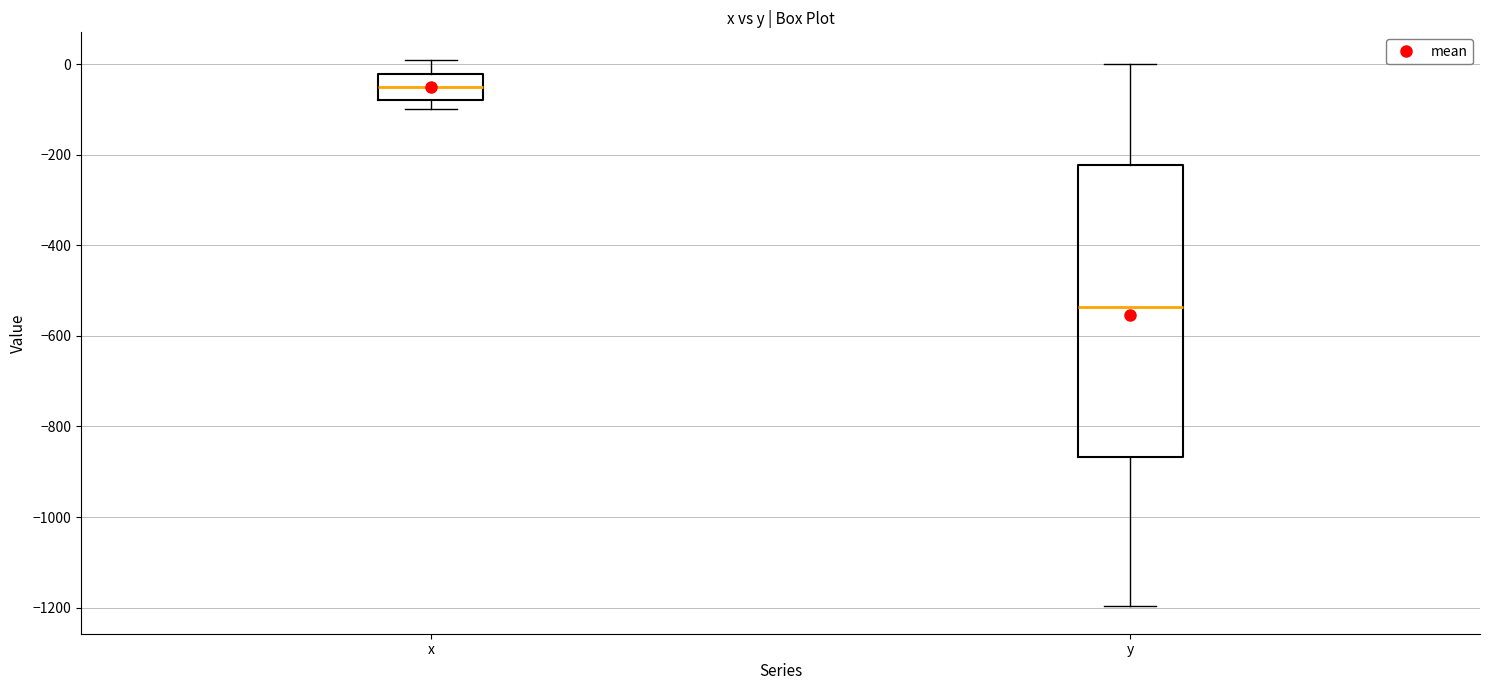

Reading left to right, transcribe this box plot: for each box, give where its median line is, the range the box spans, and where its two whiskers end, as read against the y-axis. The values are not printed on the chart, so give them approximately, as read against the axis.

x: median -60, box -80 to -20, whiskers -100 to 20
y: median -540, box -860 to -220, whiskers -1200 to 0